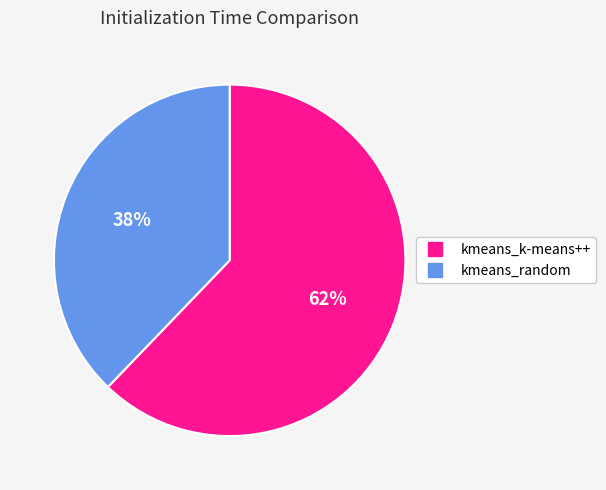

Does kmeans_k-means++ account for over 50% of the chart?

Yes